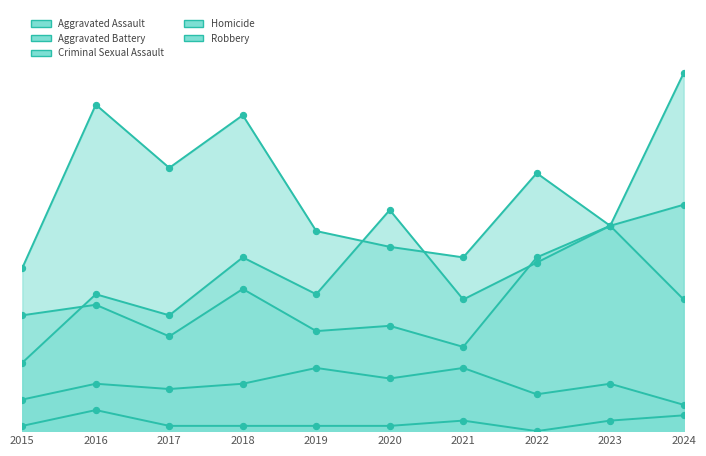

Which series contains the lowest Y value?

Homicide